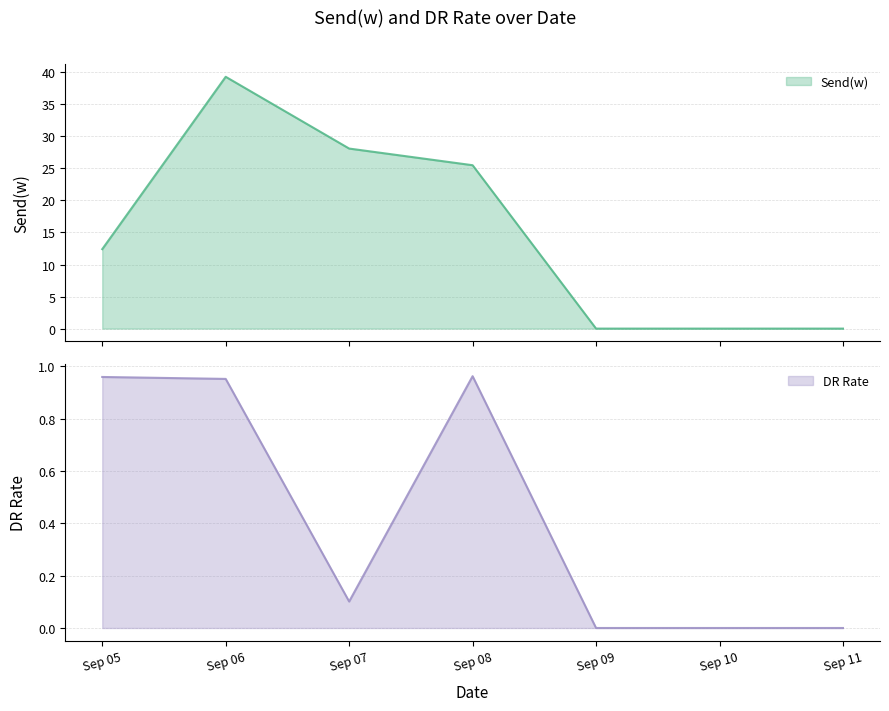

True or false: DR Rate and Send(w) intersect in this chart.

False